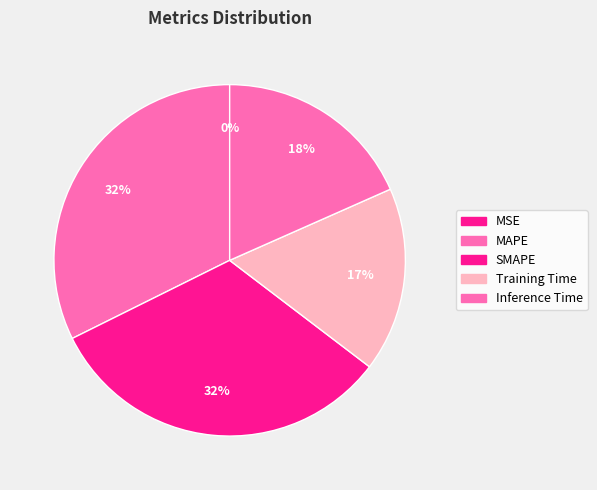

What is the largest slice in the pie chart?

MAPE